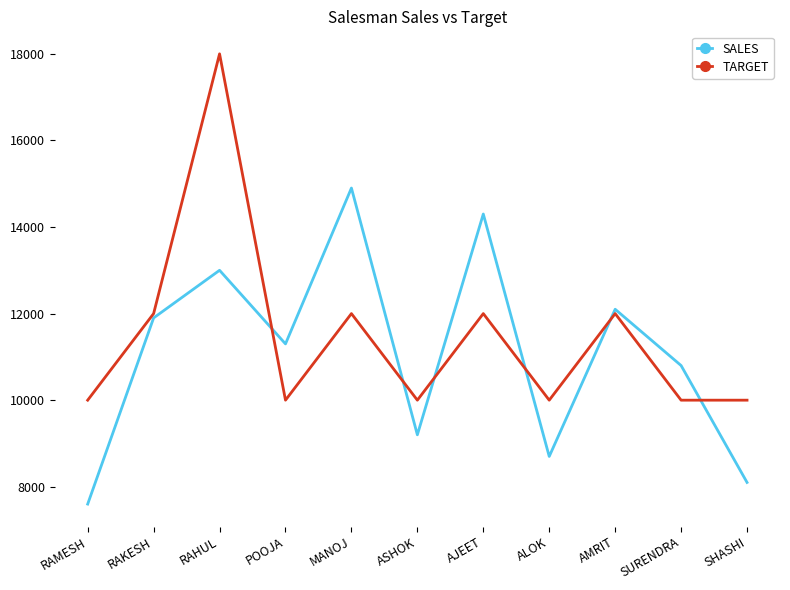

What is the maximum value shown in the chart?

18000